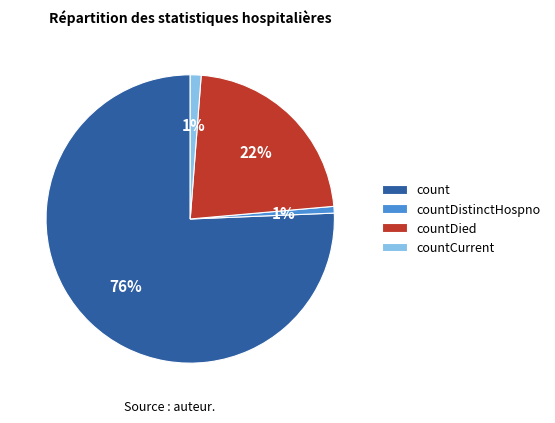

Which has a higher value, countDistinctHospno or countDied?

countDied